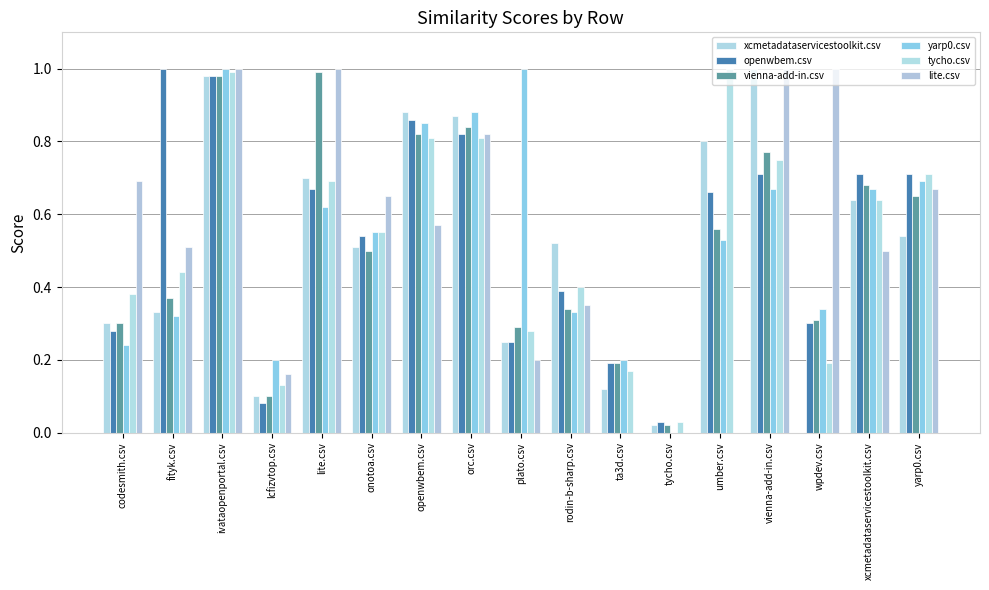

How many groups of bars are there?

17